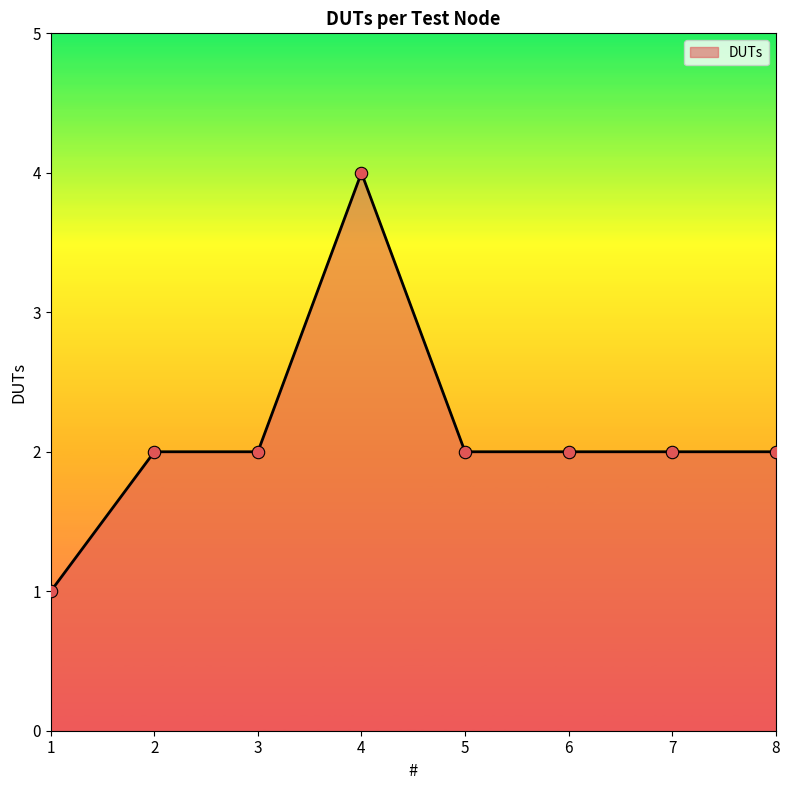

Approximately how many times larger is the value at 5 compared to 4?

0.5